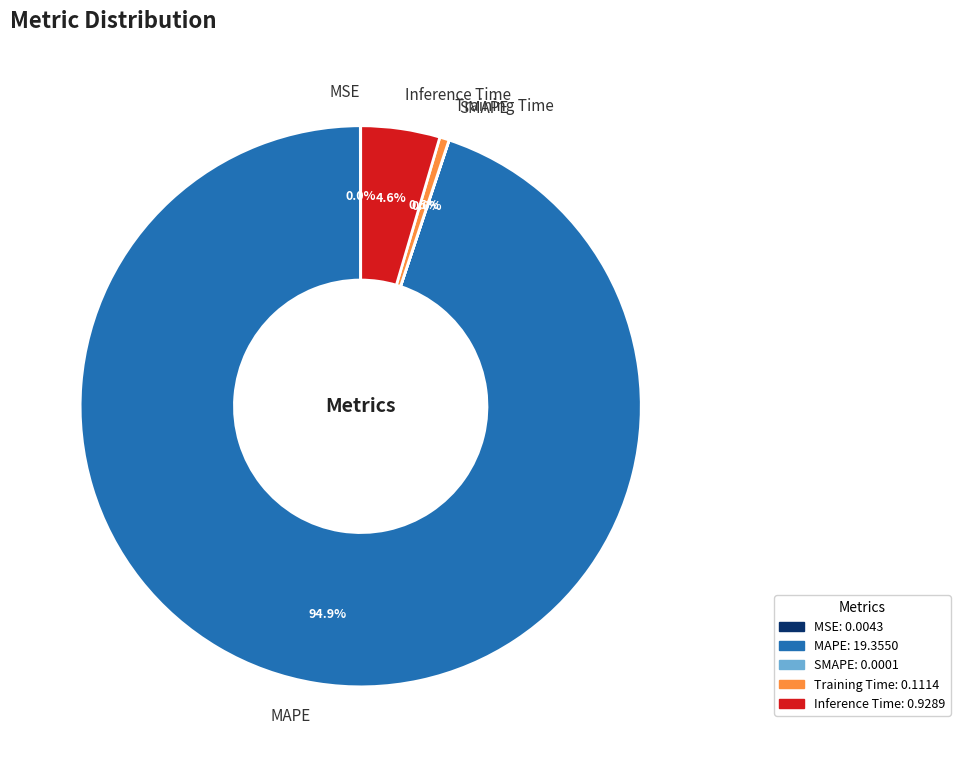

Which slice is the largest?

MAPE